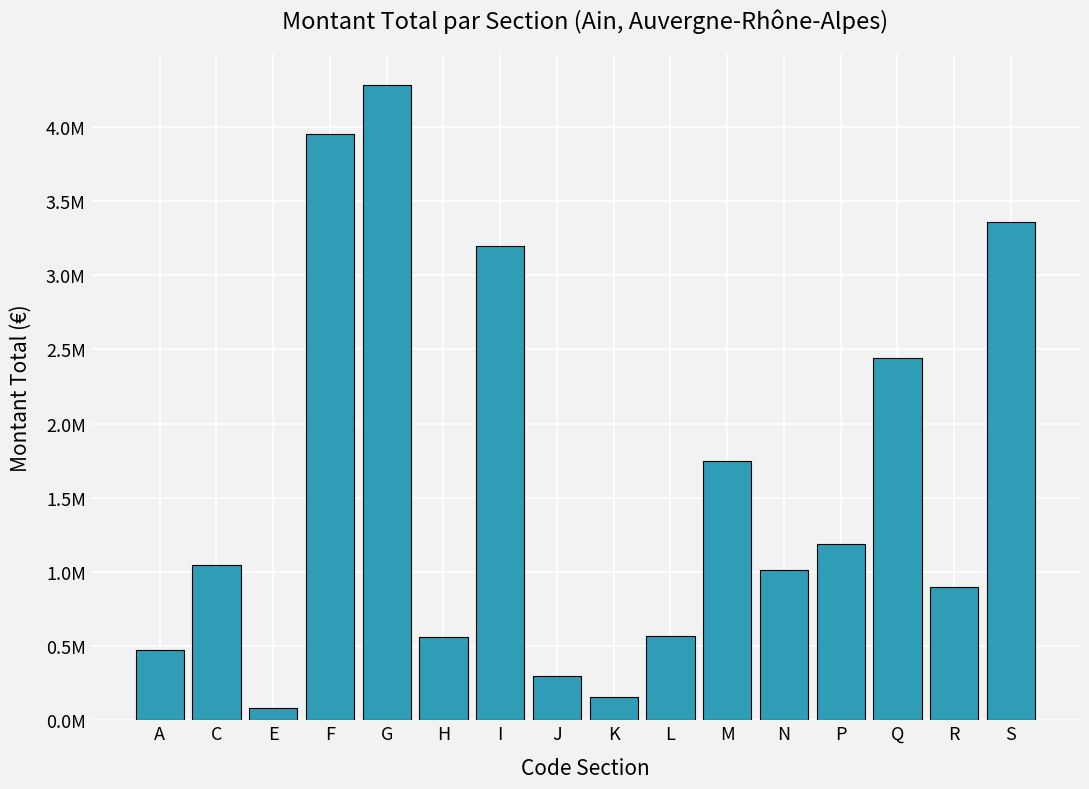

What value does the data have at E, to the nearest 50?

81700